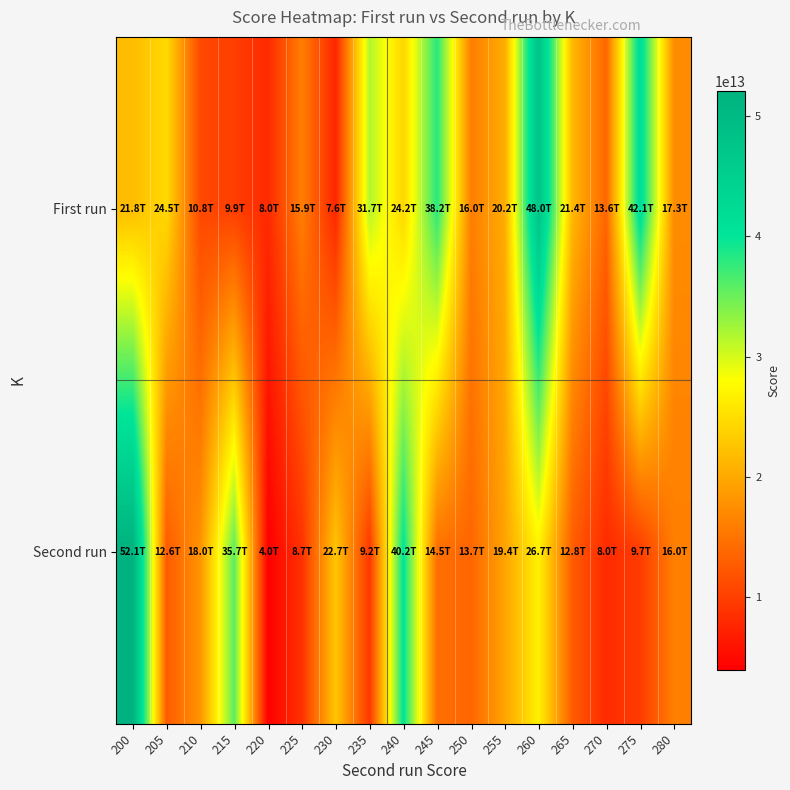

Between 225 and 265, which series saw the biggest shift?

First run